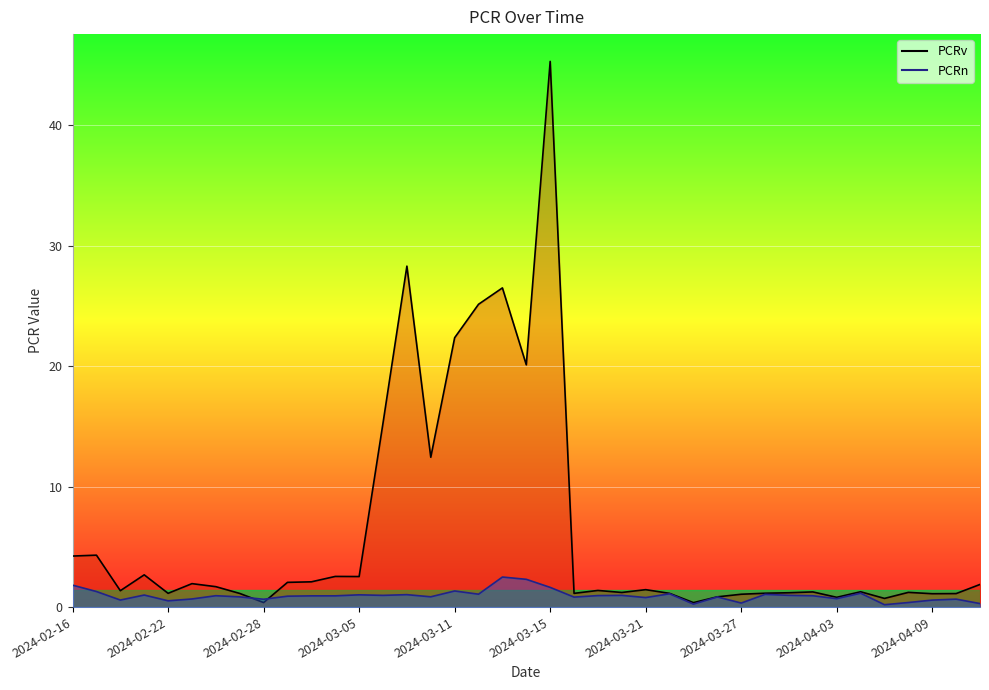

True or false: PCRn and PCRv intersect in this chart.

True